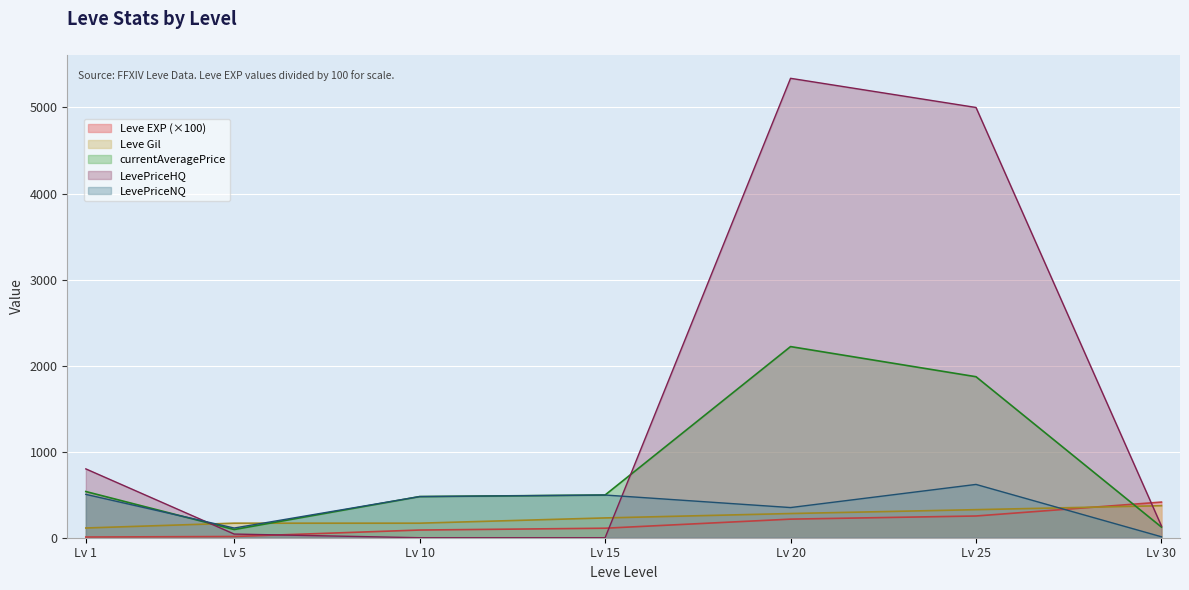

What are all the series names shown in the legend?

Leve EXP (×100), Leve Gil, currentAveragePrice, LevePriceHQ, LevePriceNQ